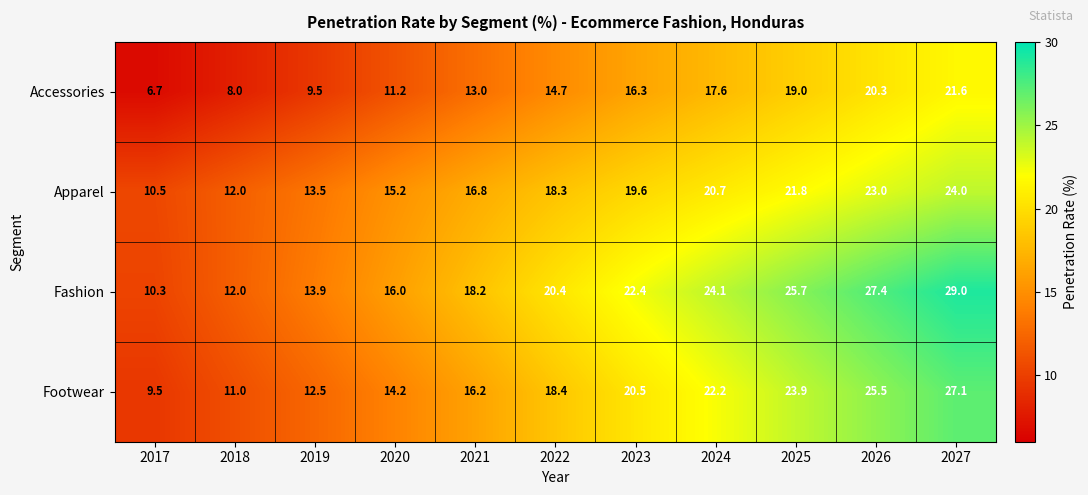

True or false: Footwear has a value of 14.2 at 2020.

True